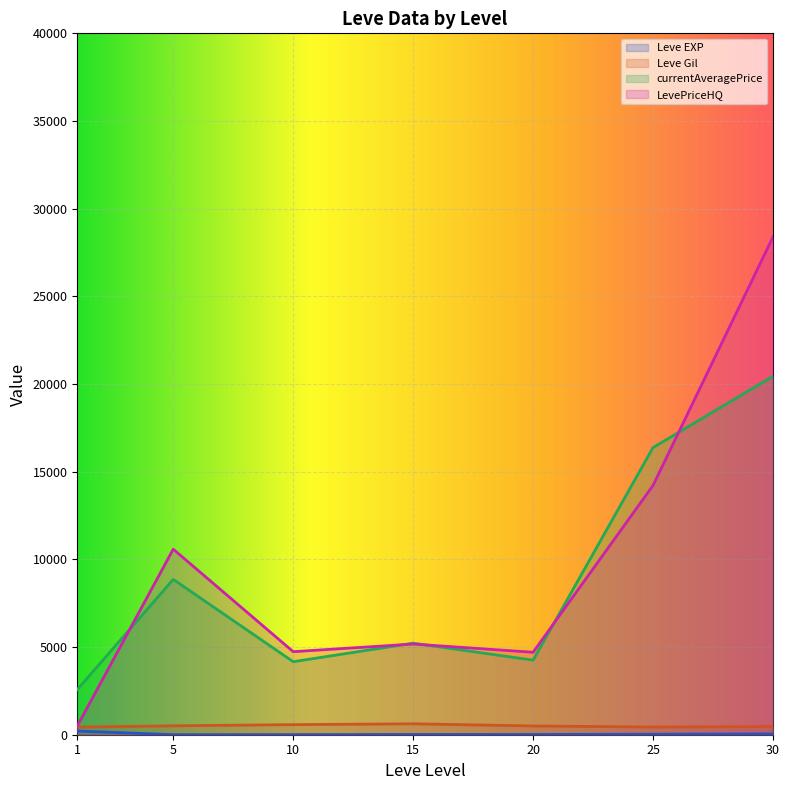

How many lines are shown in the chart?

4